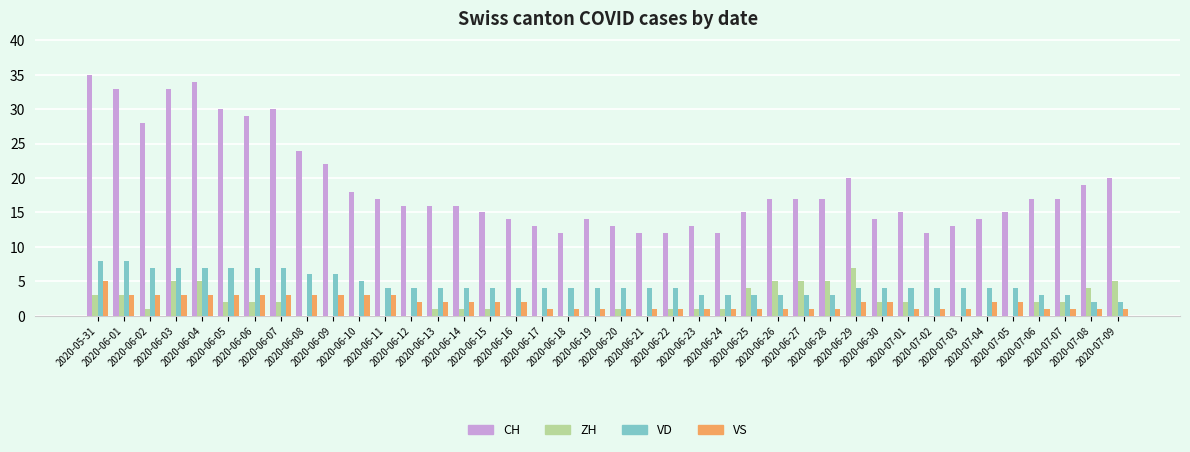

Is it true that VD equals 2 at 2020-06-11?

False